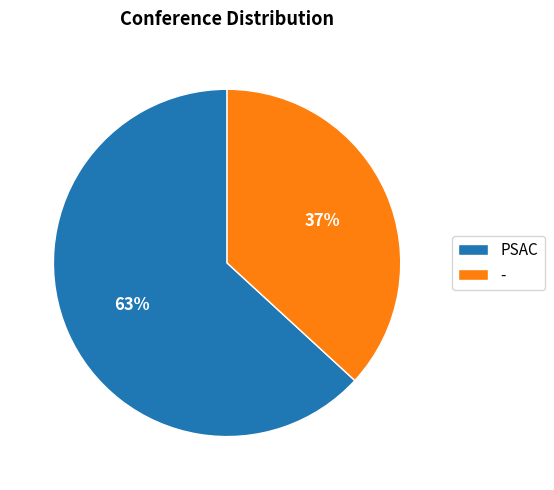

What percentage is the PSAC slice, to the nearest percent?

63%